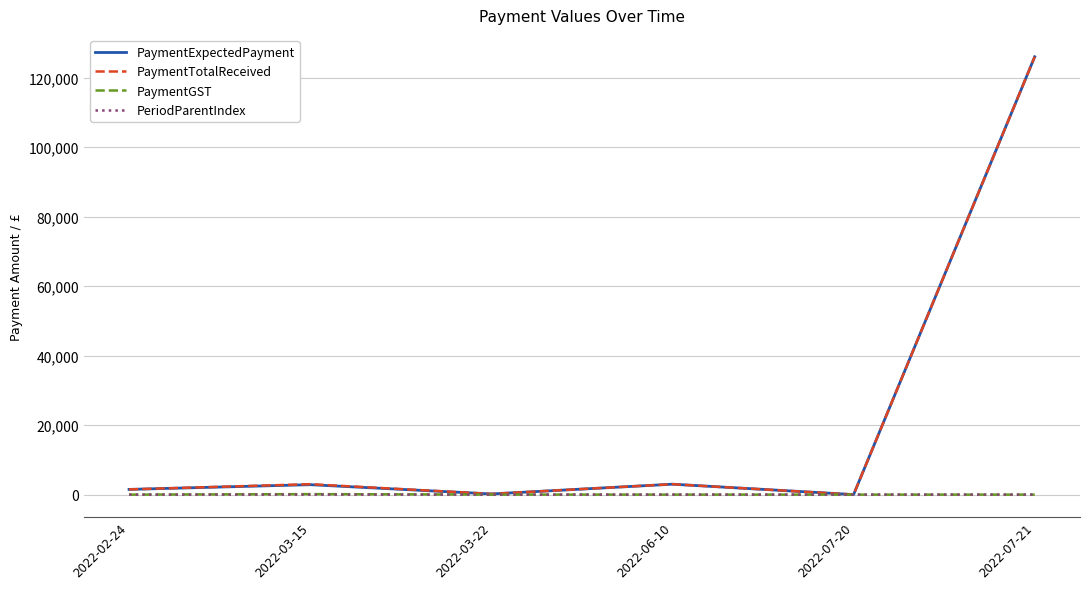

What position from the right is 2022-07-21?

1